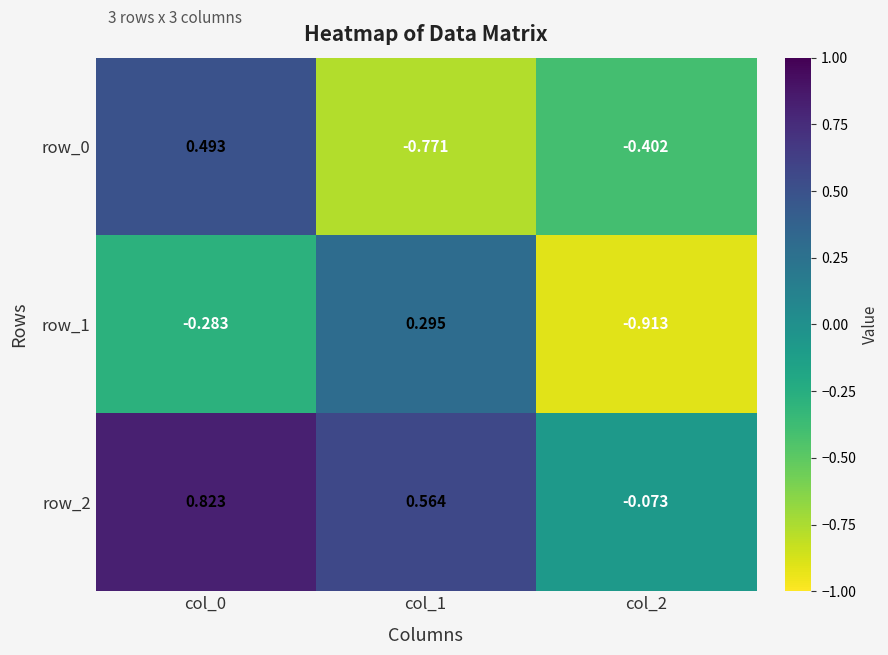

What is the spread (max minus min) of values at col_1?

1.3